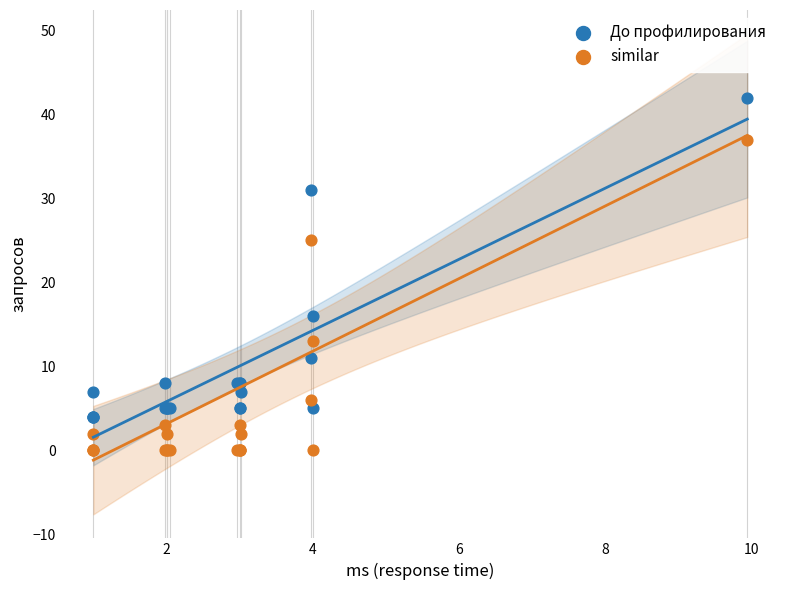

Which series contains the highest Y value?

До профилирования